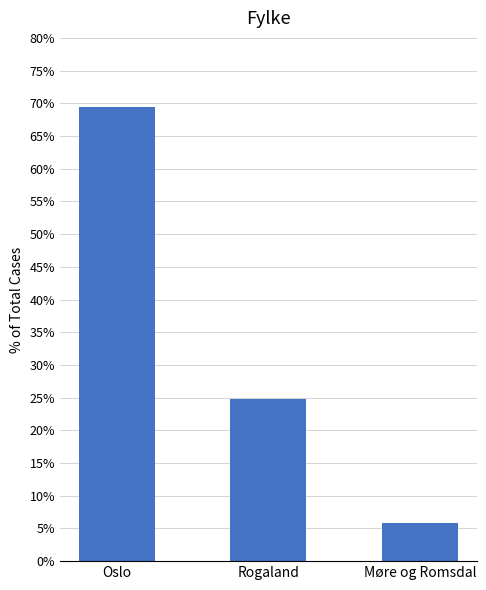

Are the bars horizontal?

No